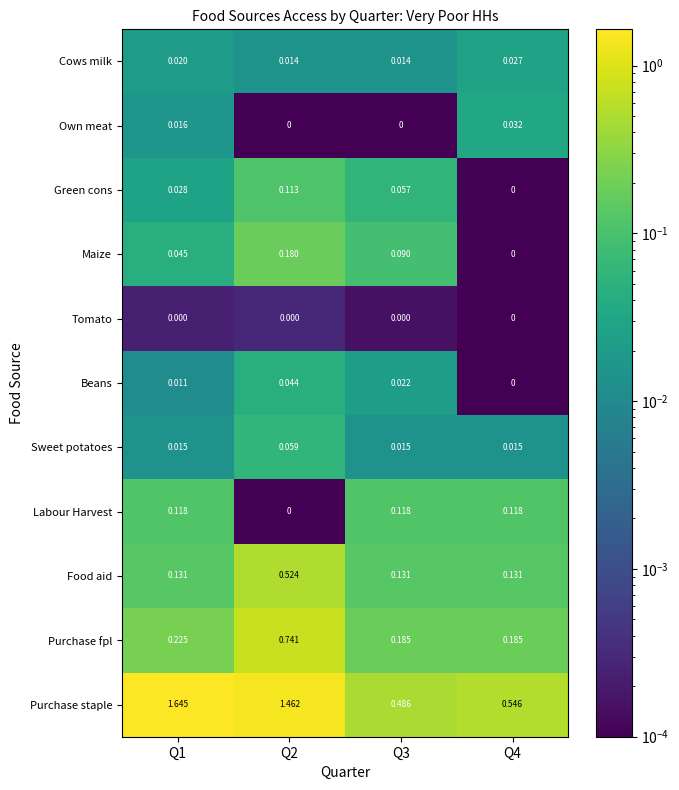

At Q1, list the series in order from largest to smallest.

Purchase staple, Purchase fpl, Food aid, Labour Harvest, Maize, Green cons, Cows milk, Own meat, Sweet potatoes, Beans, Tomato